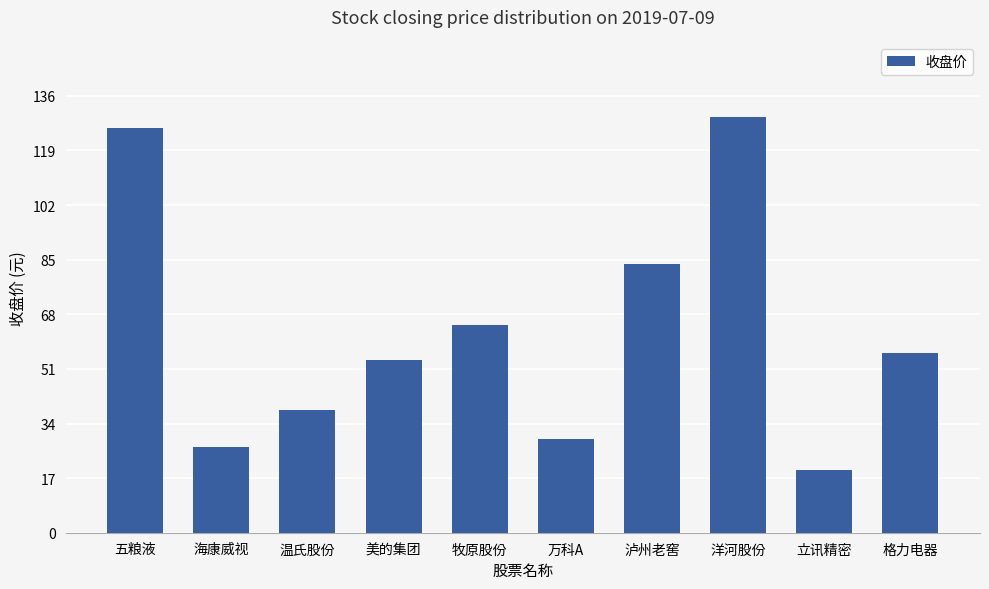

How many bars are there in total?

10